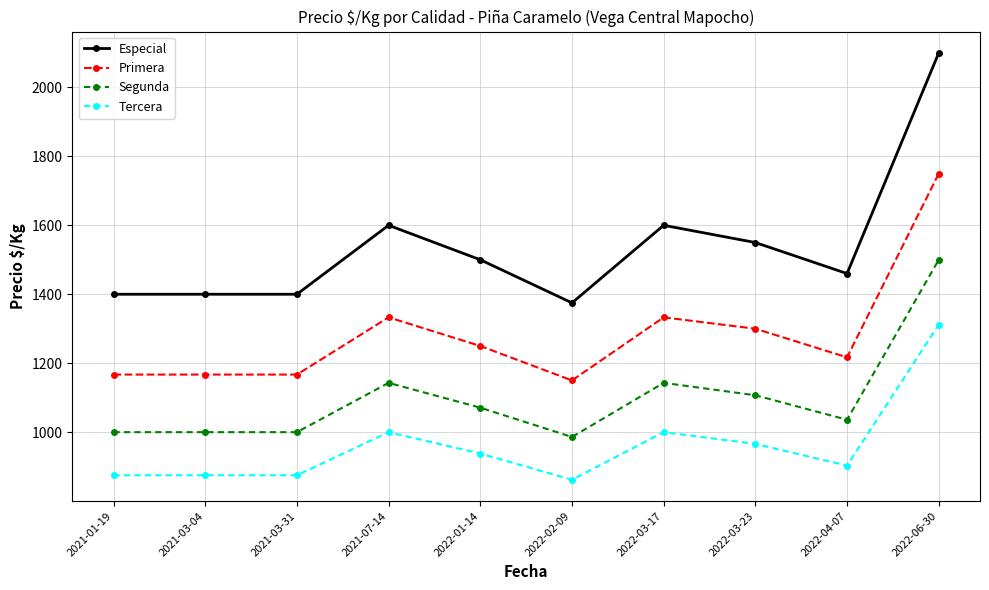

What is the difference between the maximum and minimum values in the Especial series?

725